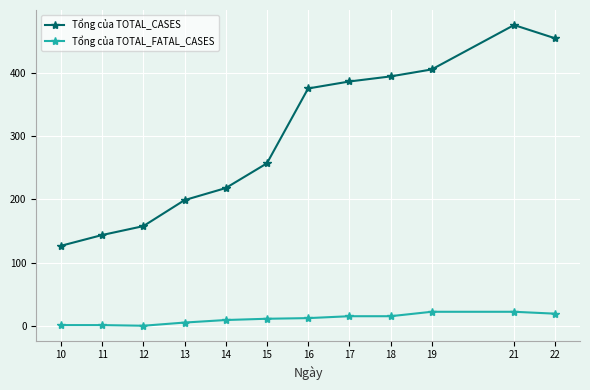

List the series in order of their overall mean, lowest first.

Tổng của TOTAL_FATAL_CASES, Tổng của TOTAL_CASES